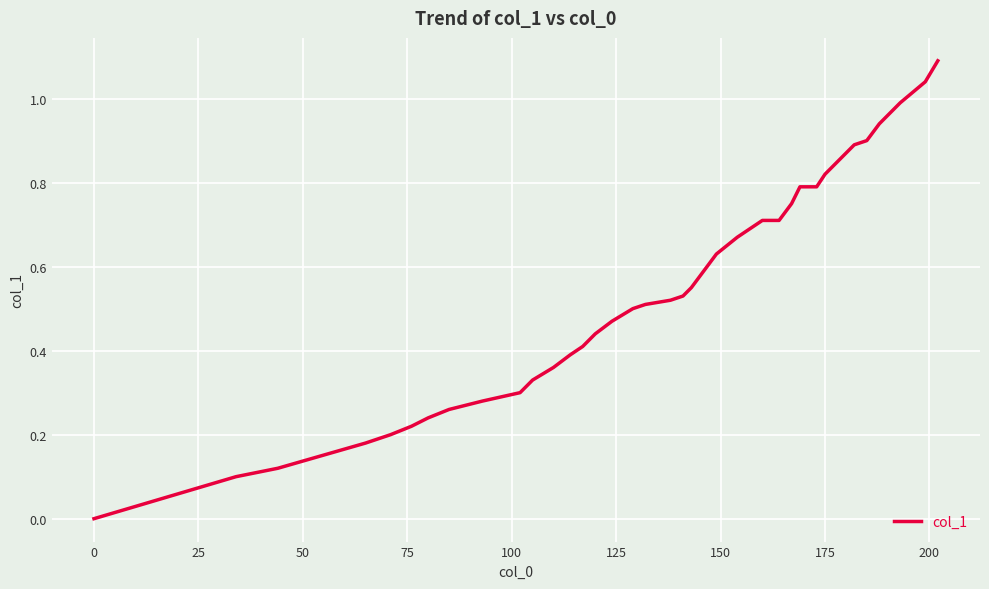

What is the greatest value displayed?

1.1